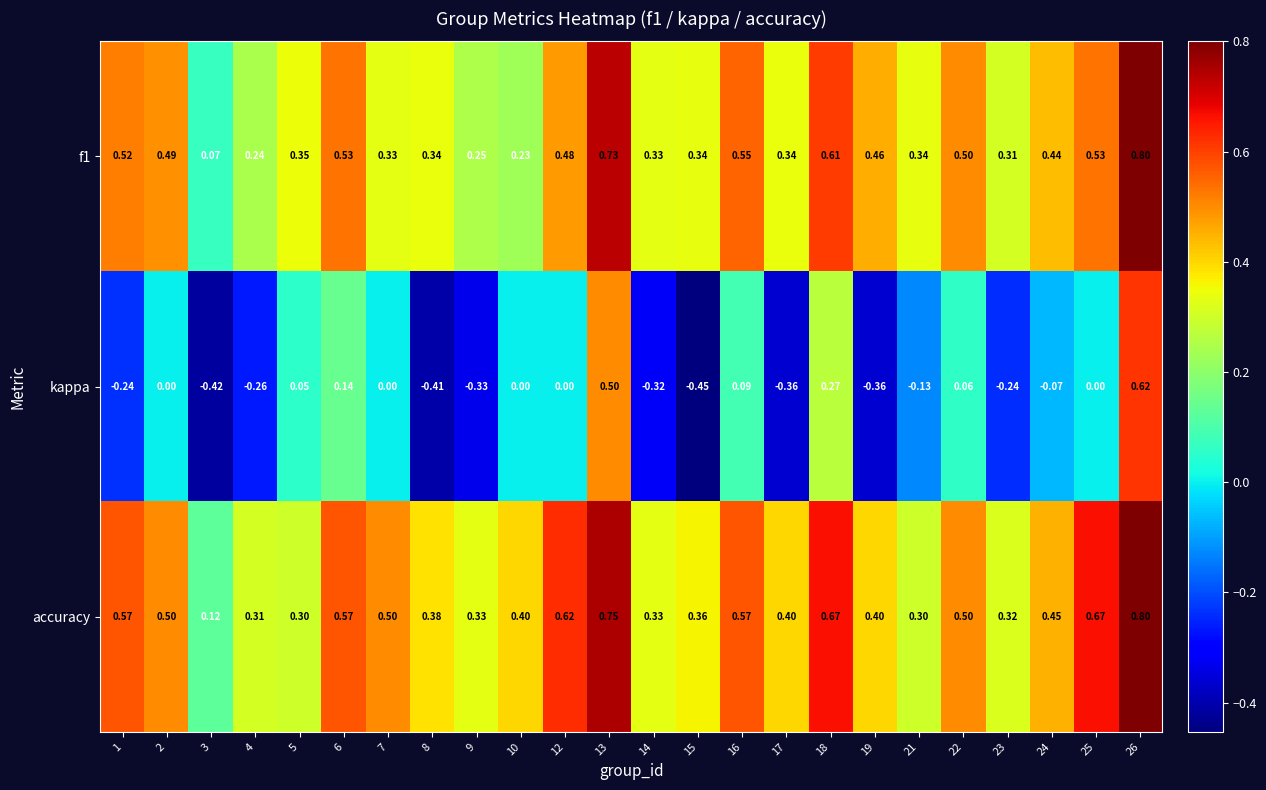

What is the spread (max minus min) of values at 21?

0.5